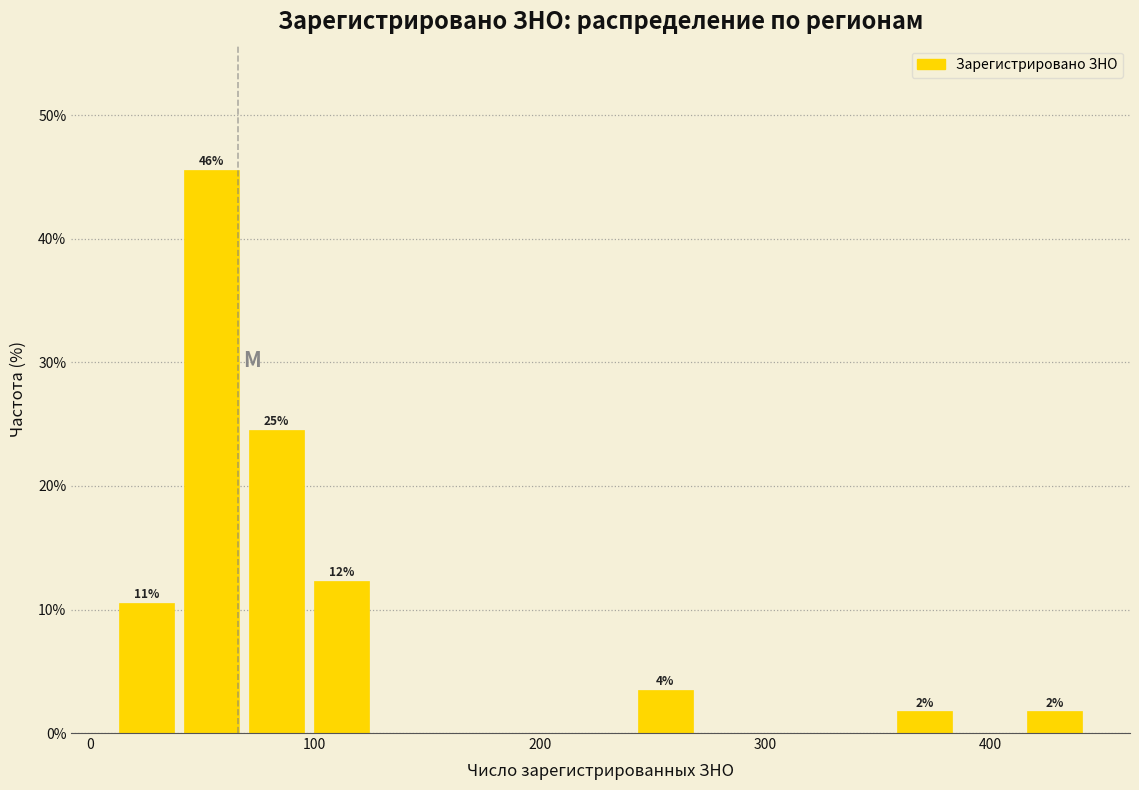

Read against the x-axis, roughly where is the centre of the tallest bar?

50